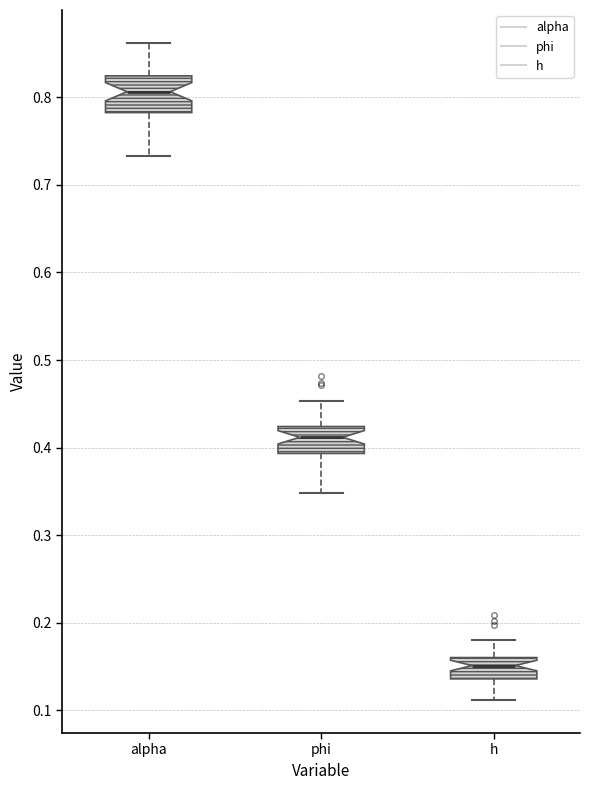

Which box has the highest median line?

alpha